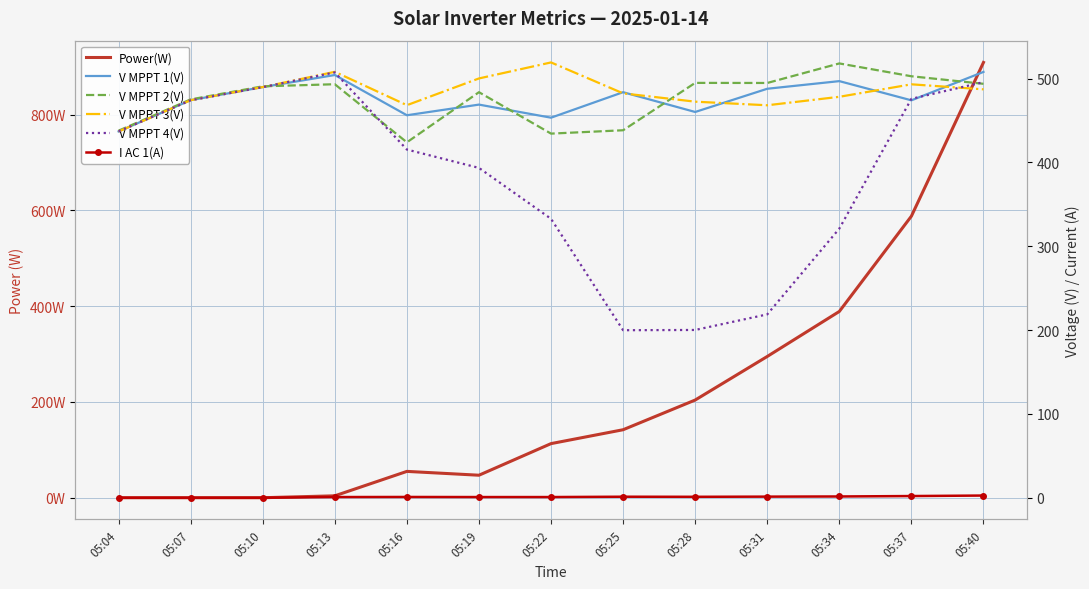

Where does the V MPPT 4(V) series first go above 415?

05:04